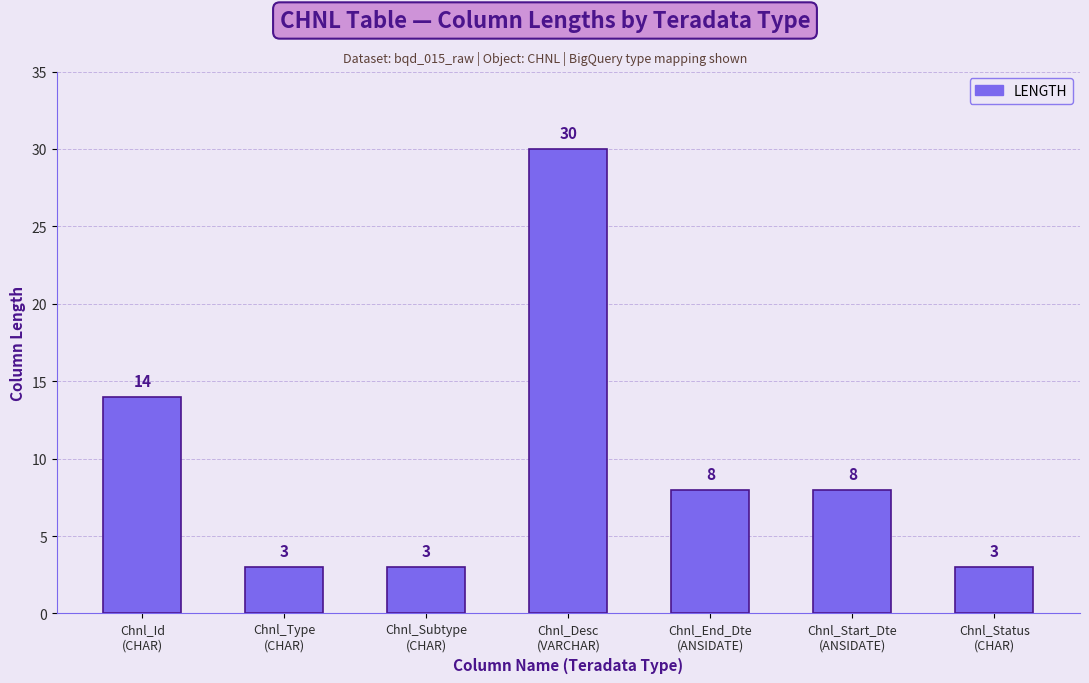

True or false: the data shows 3 at Chnl_Start_Dte
(ANSIDATE).

False